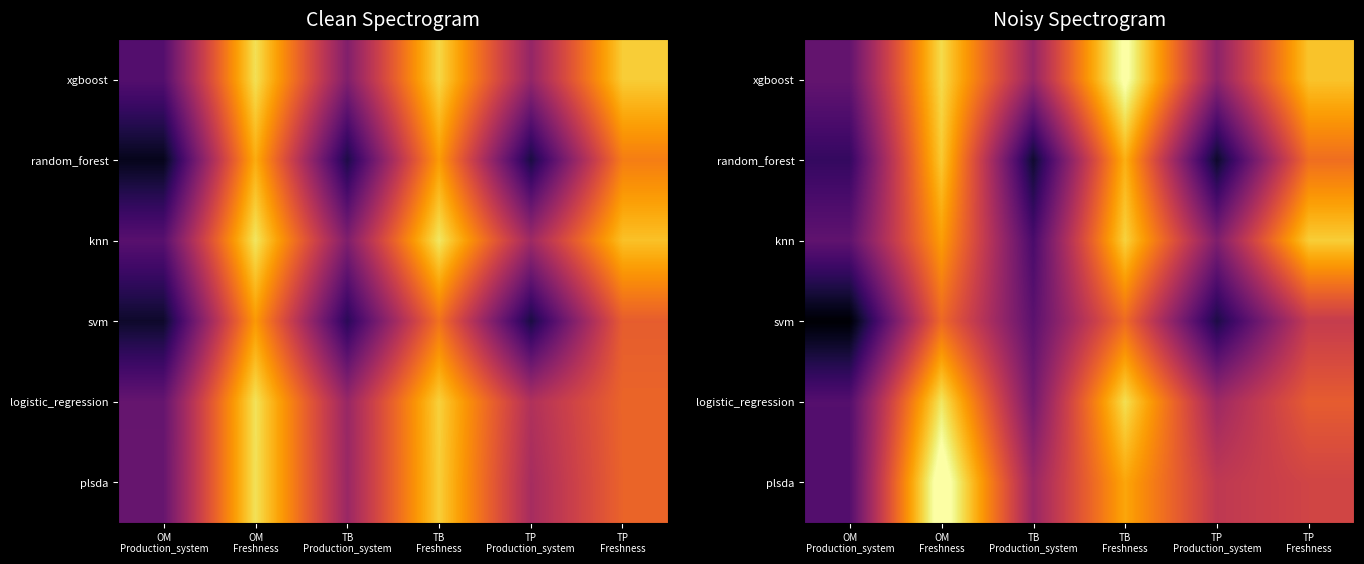

The random_forest series shows 0.1 at TP Production_system. True or false?

True